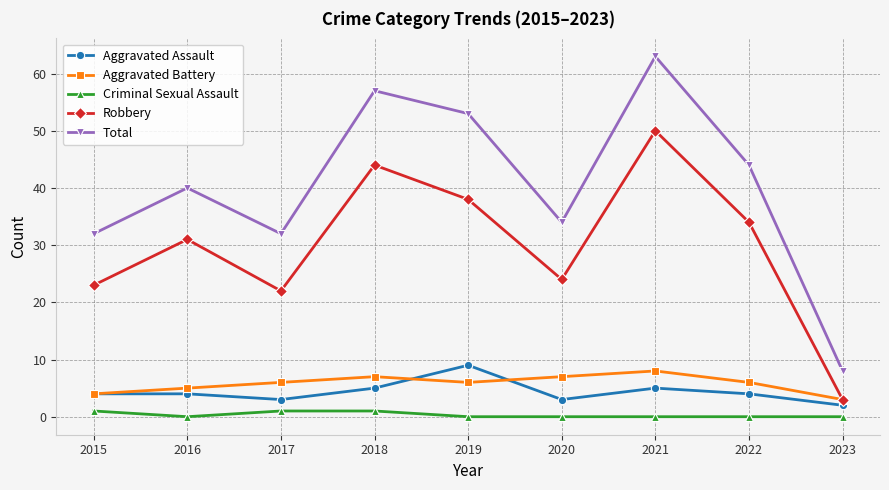

How many values in the Robbery series are below 31?

4